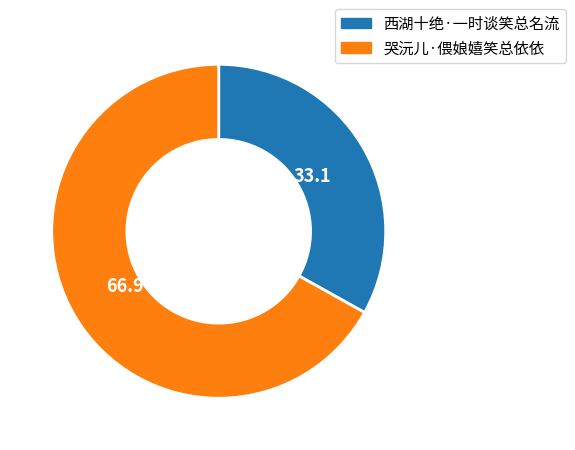

Between 西湖十绝·一时谈笑总名流 and 哭沅儿·偎娘嬉笑总依依, which is larger?

哭沅儿·偎娘嬉笑总依依